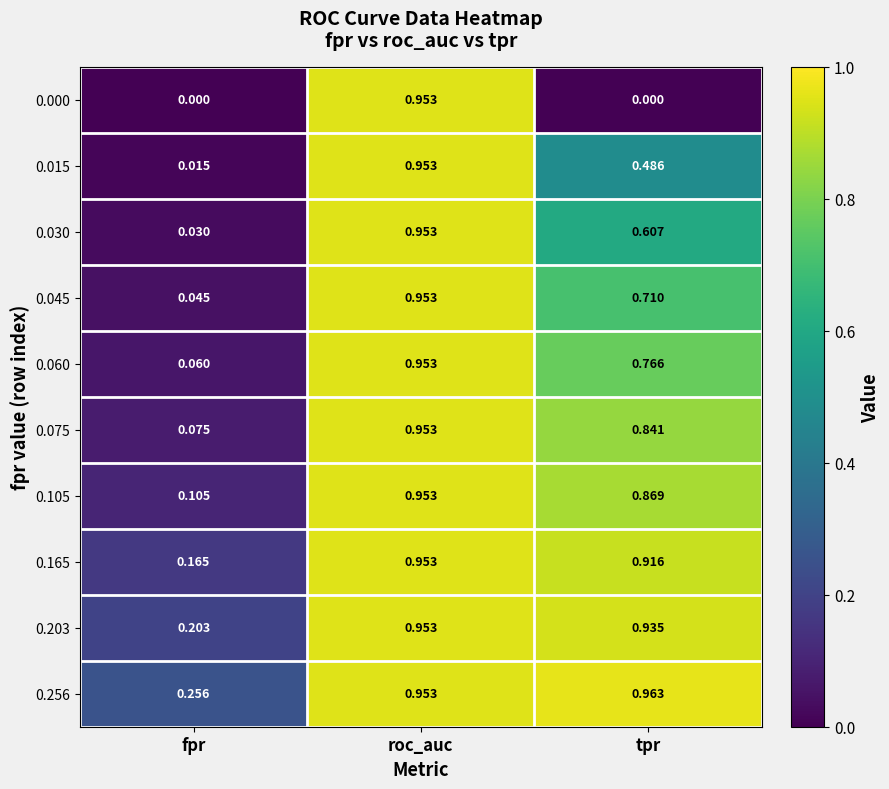

Is the value of 0.060 at fpr greater than the value of 0.075 at fpr?

No